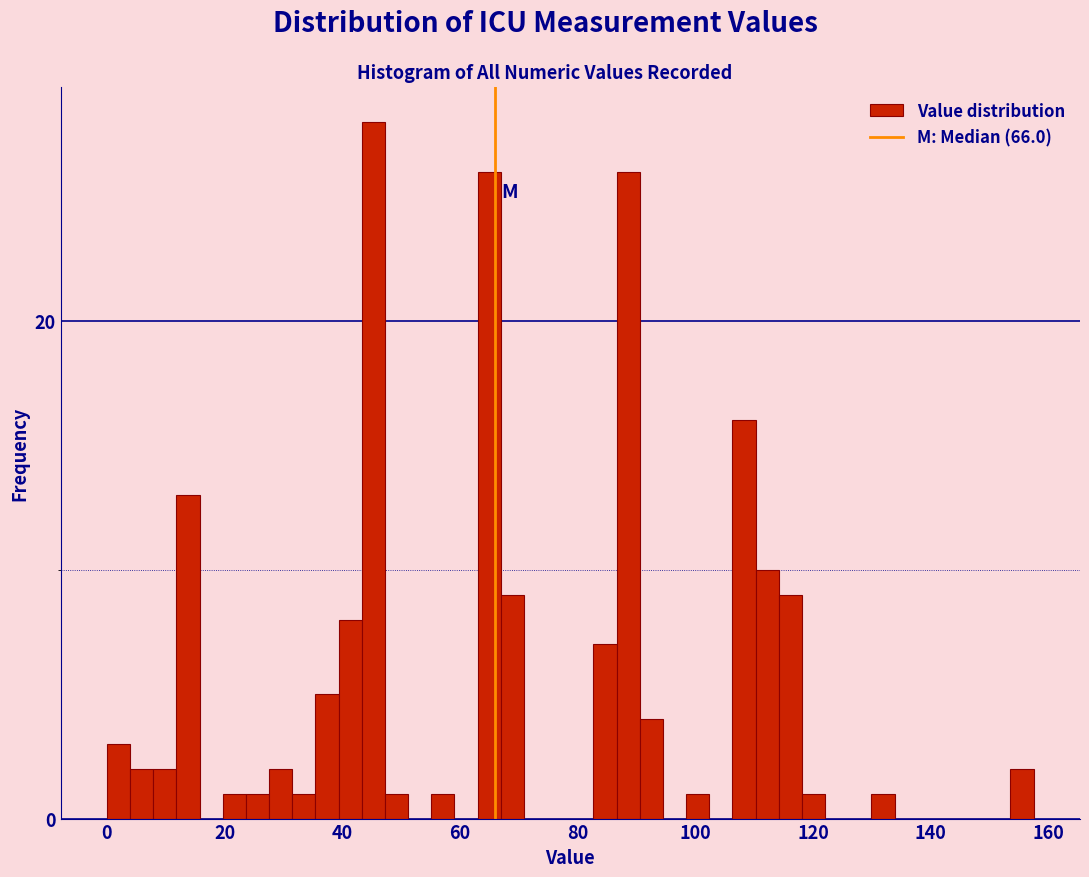

Read against the x-axis, roughly where is the centre of the tallest bar?

46